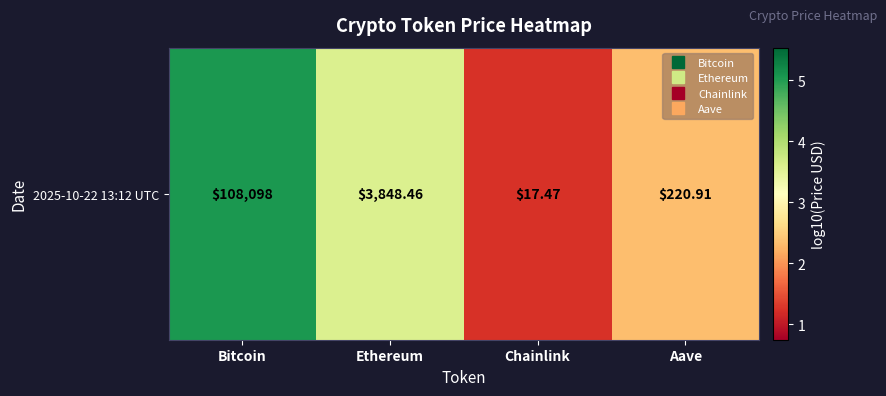

Which category has the highest value across all series?

Bitcoin